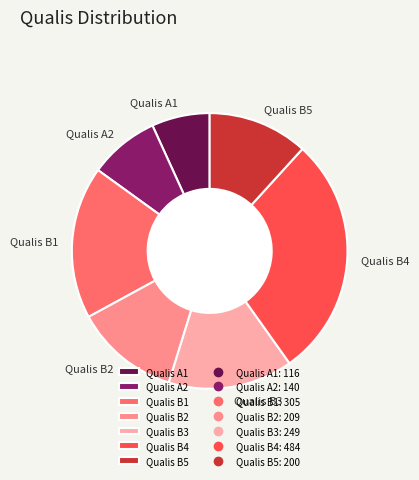

Approximately how many times larger is the value at Qualis A2 compared to Qualis B3?

0.6